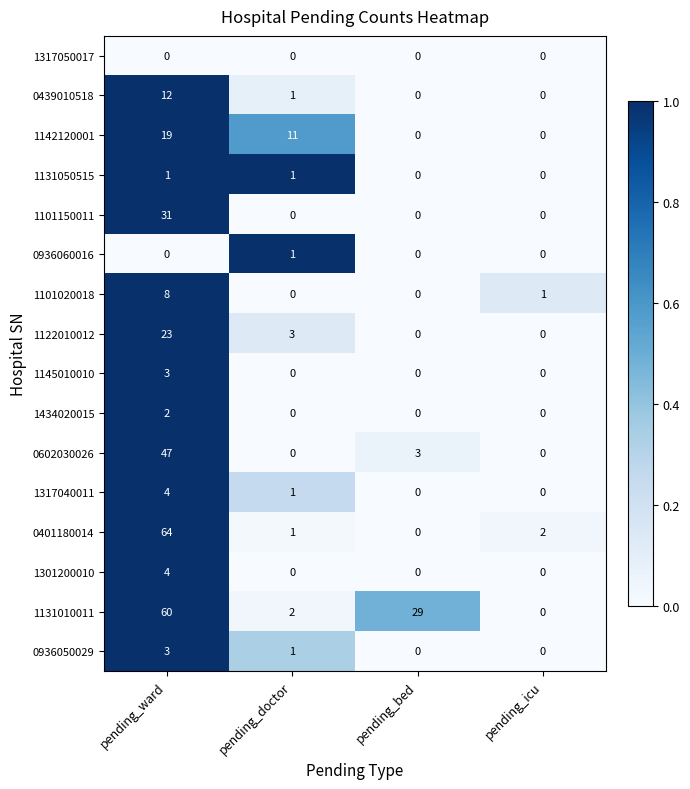

Is it true that 1101020018 equals 4 at pending_ward?

False